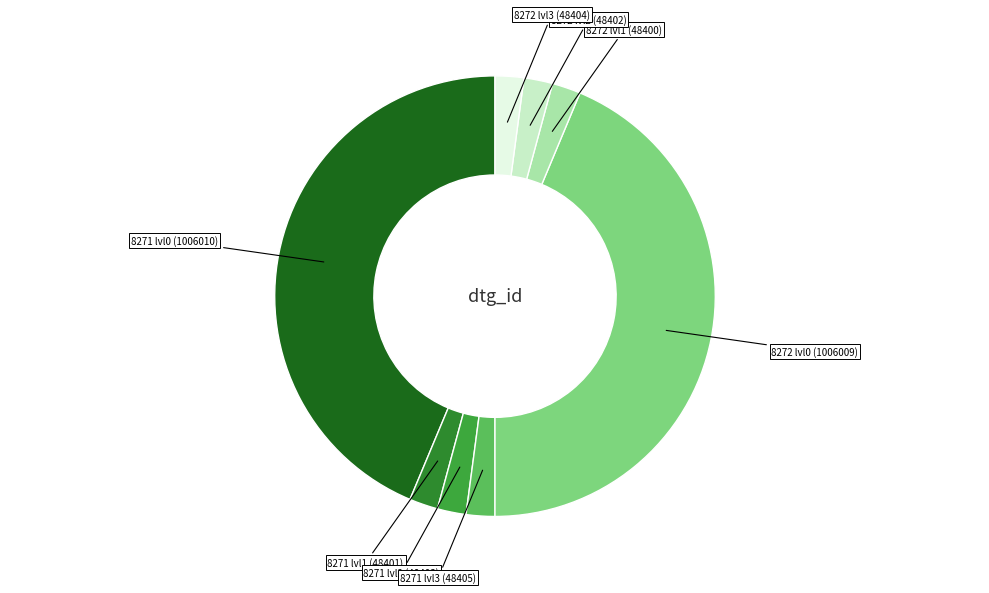

How many segments does this pie chart have?

8